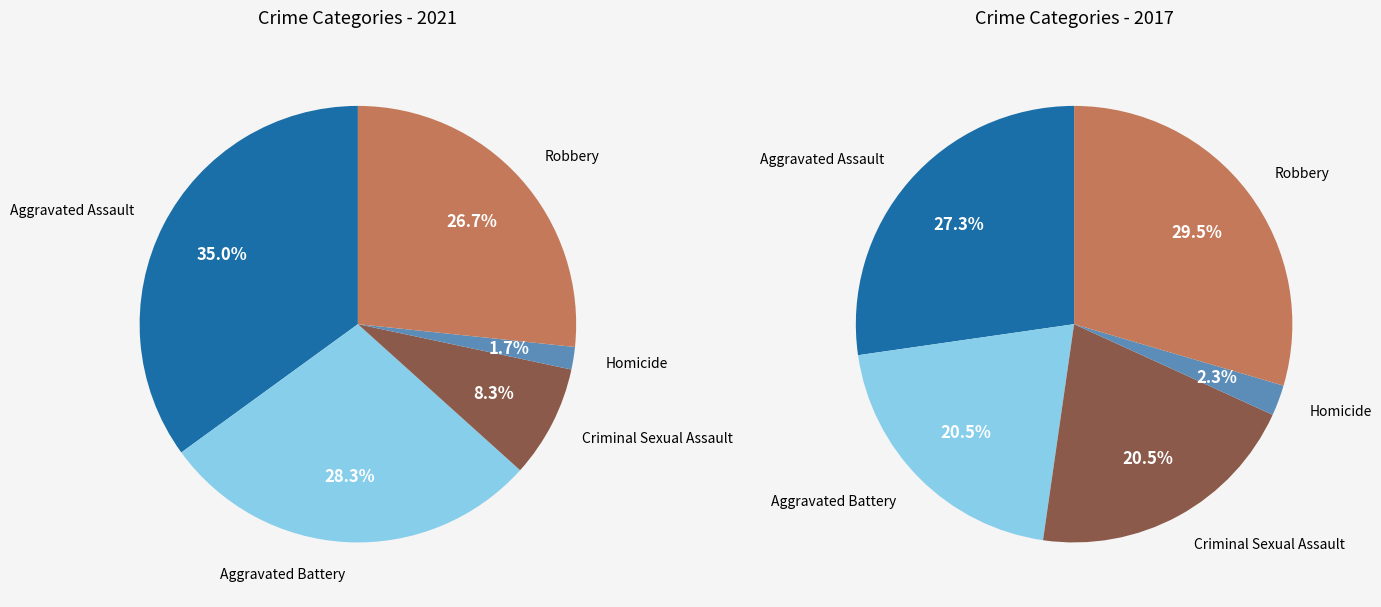

Is there a majority slice in this chart?

No